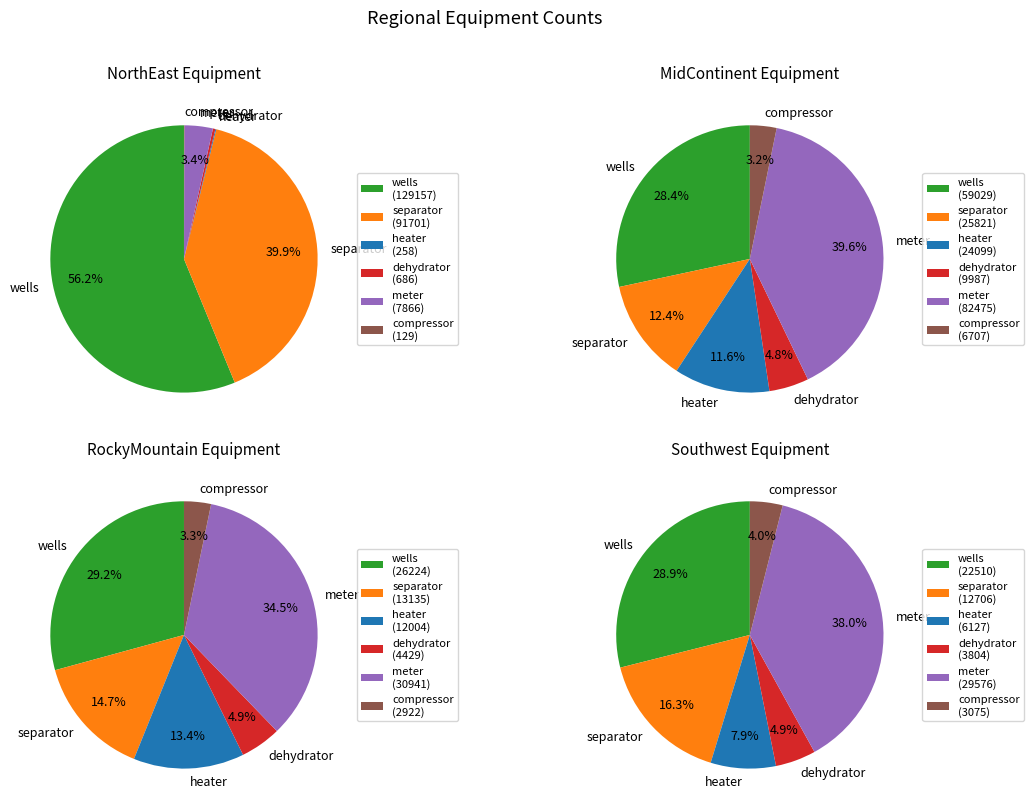

True or false: heater accounts for 1% of the total.

False